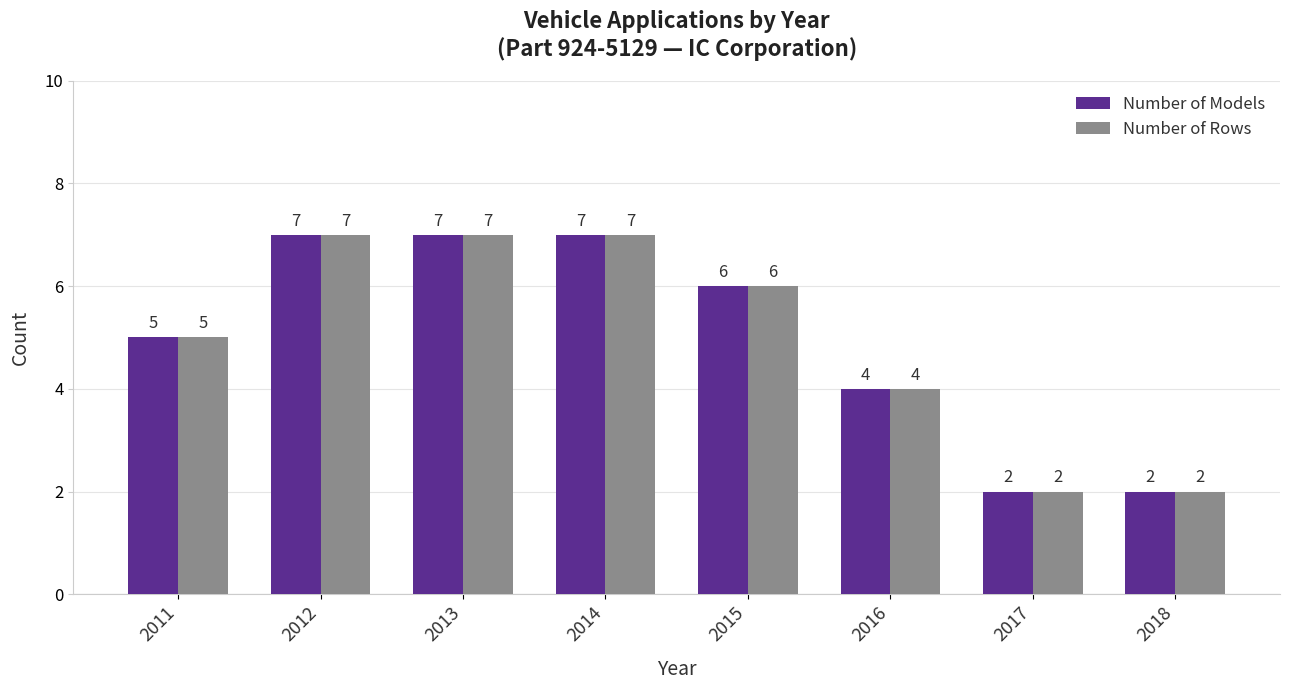

Are the bars horizontal?

No